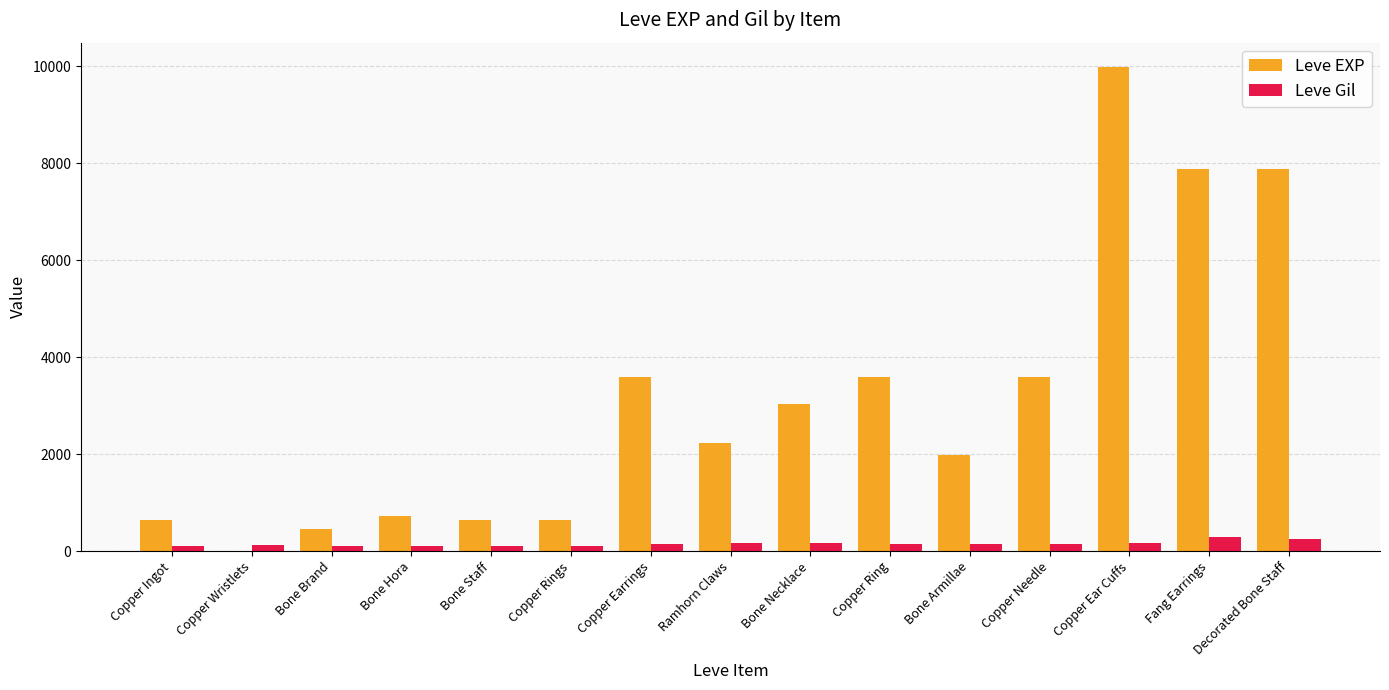

What are all the series names shown in the legend?

Leve EXP, Leve Gil